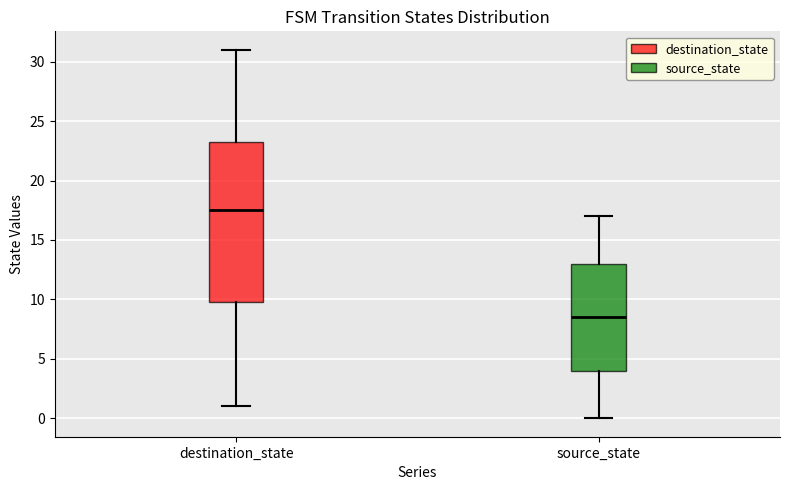

Which box is the tallest, from its lower edge to its upper edge?

destination_state